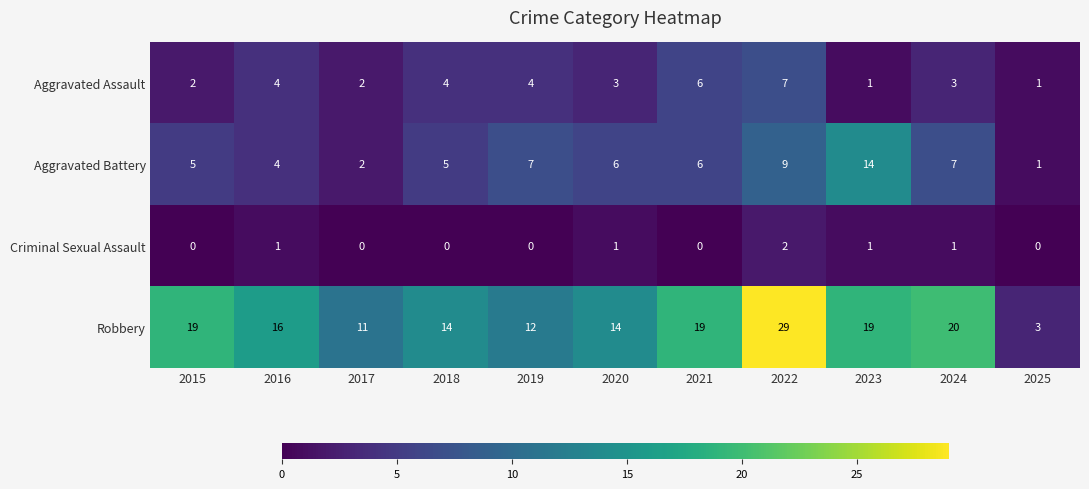

The value of Robbery at 2025 is 3. True or false?

True